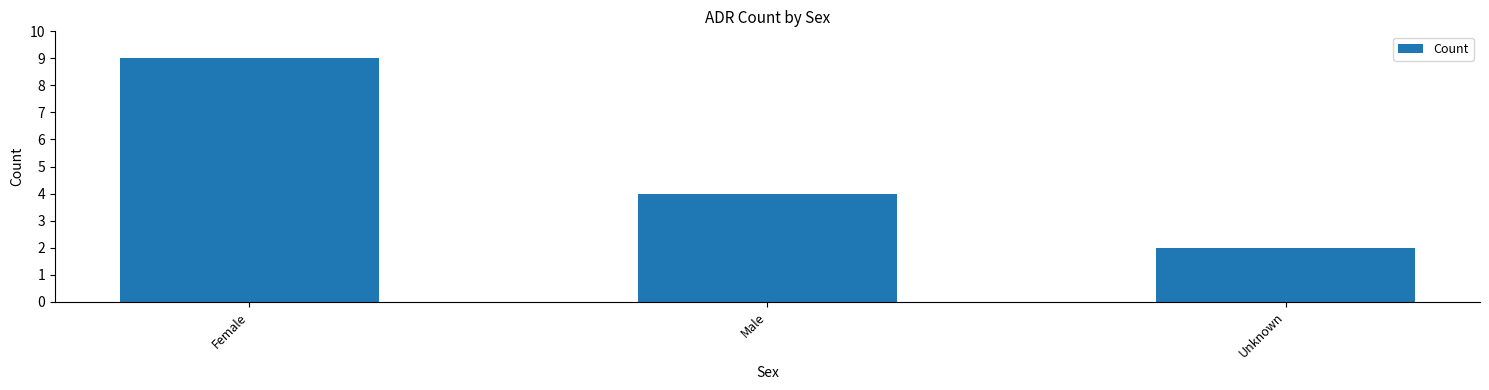

What is the label of the 1st bar from the right?

Unknown